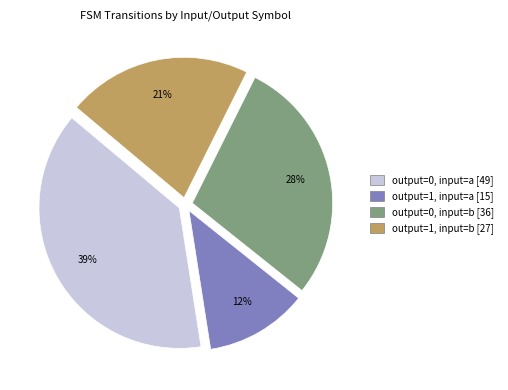

Between output=0, input=b and output=1, input=b, which is larger?

output=0, input=b